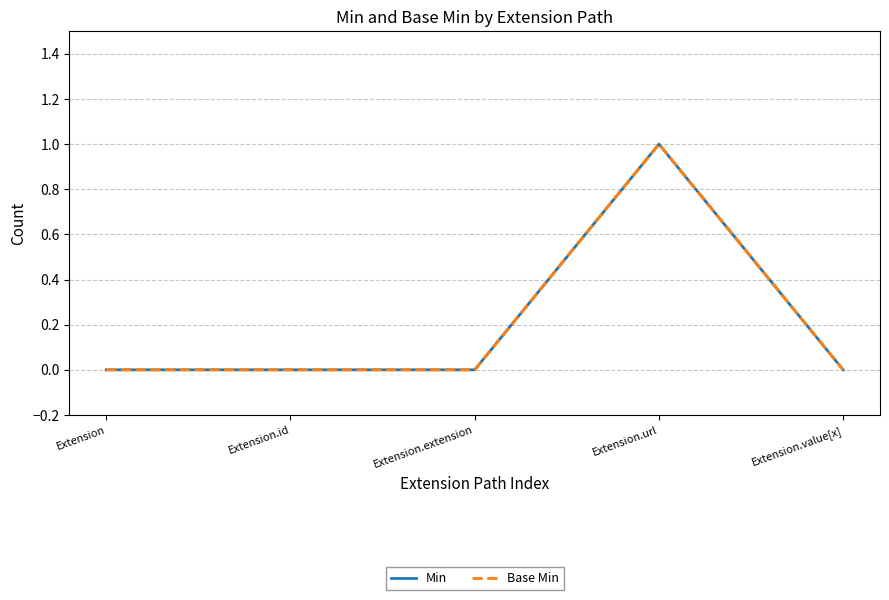

Which series has the widest spread of values?

Min